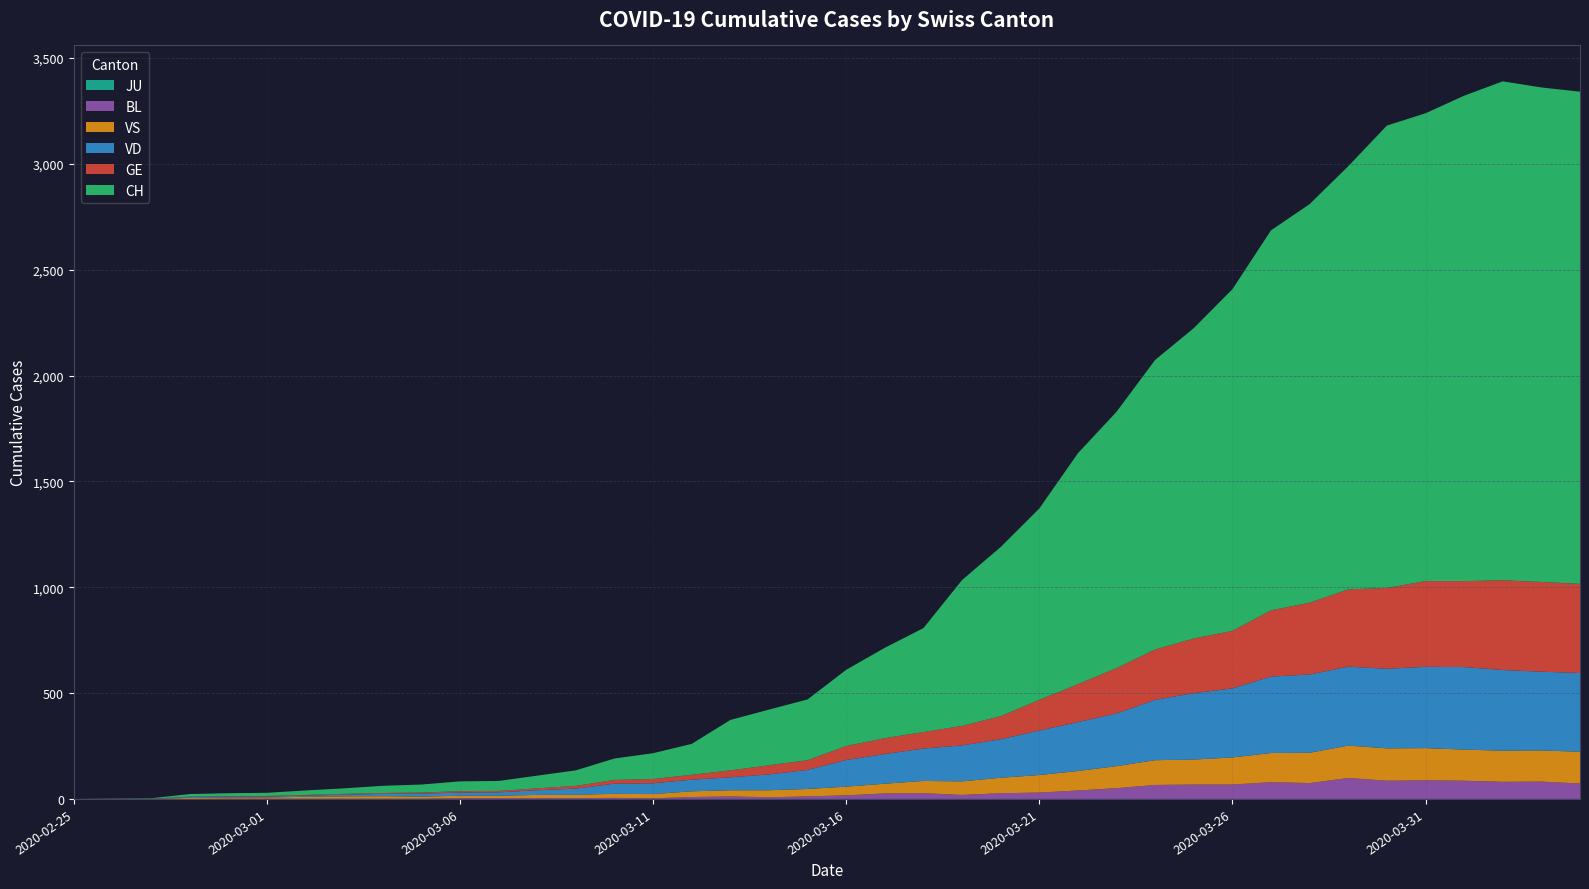

Reading left to right, extract all data points from this chart.

CH: 2020-02-25=0	2020-02-26=1	2020-02-27=2	2020-02-28=12	2020-02-29=14	2020-03-01=15	2020-03-02=21	2020-03-03=26	2020-03-04=34	2020-03-05=38	2020-03-06=46	2020-03-07=47	2020-03-08=60	2020-03-09=73	2020-03-10=101	2020-03-11=122	2020-03-12=146	2020-03-13=238	2020-03-14=263	2020-03-15=287	2020-03-16=360	2020-03-17=427	2020-03-18=491	2020-03-19=689	2020-03-20=799	2020-03-21=904	2020-03-22=1091	2020-03-23=1211	2020-03-24=1368	2020-03-25=1466	2020-03-26=1614	2020-03-27=1795	2020-03-28=1883	2020-03-29=1999	2020-03-30=2184	2020-03-31=2210	2020-04-01=2293	2020-04-02=2357	2020-04-03=2336	2020-04-04=2325
GE: 2020-02-25=0	2020-02-26=1	2020-02-27=1	2020-02-28=2	2020-02-29=3	2020-03-01=3	2020-03-02=3	2020-03-03=4	2020-03-04=4	2020-03-05=5	2020-03-06=7	2020-03-07=7	2020-03-08=9	2020-03-09=13	2020-03-10=18	2020-03-11=20	2020-03-12=23	2020-03-13=33	2020-03-14=43	2020-03-15=46	2020-03-16=66	2020-03-17=75	2020-03-18=78	2020-03-19=92	2020-03-20=109	2020-03-21=145	2020-03-22=179	2020-03-23=214	2020-03-24=238	2020-03-25=258	2020-03-26=272	2020-03-27=313	2020-03-28=339	2020-03-29=365	2020-03-30=382	2020-03-31=405	2020-04-01=406	2020-04-02=424	2020-04-03=424	2020-04-04=421
VD: 2020-02-25=0	2020-02-26=0	2020-02-27=0	2020-02-28=4	2020-02-29=4	2020-03-01=4	2020-03-02=6	2020-03-03=8	2020-03-04=11	2020-03-05=14	2020-03-06=15	2020-03-07=16	2020-03-08=22	2020-03-09=29	2020-03-10=48	2020-03-11=51	2020-03-12=55	2020-03-13=61	2020-03-14=75	2020-03-15=90	2020-03-16=126	2020-03-17=140	2020-03-18=153	2020-03-19=170	2020-03-20=182	2020-03-21=210	2020-03-22=231	2020-03-23=249	2020-03-24=285	2020-03-25=314	2020-03-26=326	2020-03-27=361	2020-03-28=370	2020-03-29=373	2020-03-30=376	2020-03-31=384	2020-04-01=390	2020-04-02=381	2020-04-03=372	2020-04-04=372
VS: 2020-02-25=0	2020-02-26=0	2020-02-27=0	2020-02-28=5	2020-02-29=5	2020-03-01=6	2020-03-02=9	2020-03-03=11	2020-03-04=12	2020-03-05=10	2020-03-06=11	2020-03-07=11	2020-03-08=15	2020-03-09=16	2020-03-10=19	2020-03-11=20	2020-03-12=27	2020-03-13=29	2020-03-14=33	2020-03-15=35	2020-03-16=41	2020-03-17=46	2020-03-18=58	2020-03-19=64	2020-03-20=73	2020-03-21=83	2020-03-22=92	2020-03-23=104	2020-03-24=117	2020-03-25=118	2020-03-26=128	2020-03-27=138	2020-03-28=143	2020-03-29=153	2020-03-30=153	2020-03-31=152	2020-04-01=147	2020-04-02=147	2020-04-03=147	2020-04-04=150
BL: 2020-02-25=0	2020-02-26=0	2020-02-27=0	2020-02-28=0	2020-02-29=1	2020-03-01=1	2020-03-02=1	2020-03-03=1	2020-03-04=1	2020-03-05=1	2020-03-06=4	2020-03-07=4	2020-03-08=4	2020-03-09=4	2020-03-10=5	2020-03-11=3	2020-03-12=9	2020-03-13=12	2020-03-14=8	2020-03-15=12	2020-03-16=17	2020-03-17=26	2020-03-18=27	2020-03-19=19	2020-03-20=27	2020-03-21=30	2020-03-22=40	2020-03-23=51	2020-03-24=66	2020-03-25=68	2020-03-26=68	2020-03-27=79	2020-03-28=75	2020-03-29=99	2020-03-30=86	2020-03-31=88	2020-04-01=86	2020-04-02=81	2020-04-03=82	2020-04-04=73
JU: 2020-02-25=0	2020-02-26=0	2020-02-27=0	2020-02-28=0	2020-02-29=0	2020-03-01=0	2020-03-02=0	2020-03-03=0	2020-03-04=0	2020-03-05=0	2020-03-06=0	2020-03-07=0	2020-03-08=0	2020-03-09=0	2020-03-10=0	2020-03-11=0	2020-03-12=0	2020-03-13=0	2020-03-14=0	2020-03-15=0	2020-03-16=0	2020-03-17=0	2020-03-18=0	2020-03-19=0	2020-03-20=0	2020-03-21=0	2020-03-22=0	2020-03-23=0	2020-03-24=0	2020-03-25=0	2020-03-26=0	2020-03-27=0	2020-03-28=0	2020-03-29=0	2020-03-30=0	2020-03-31=0	2020-04-01=0	2020-04-02=0	2020-04-03=0	2020-04-04=0